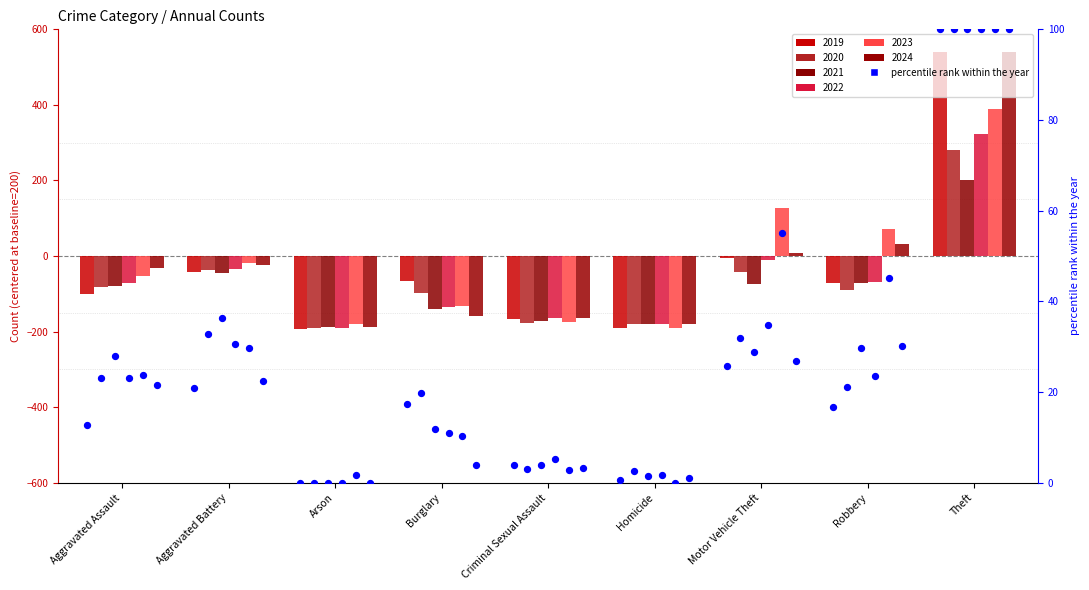

At which category is the sum across all series the highest?

Theft